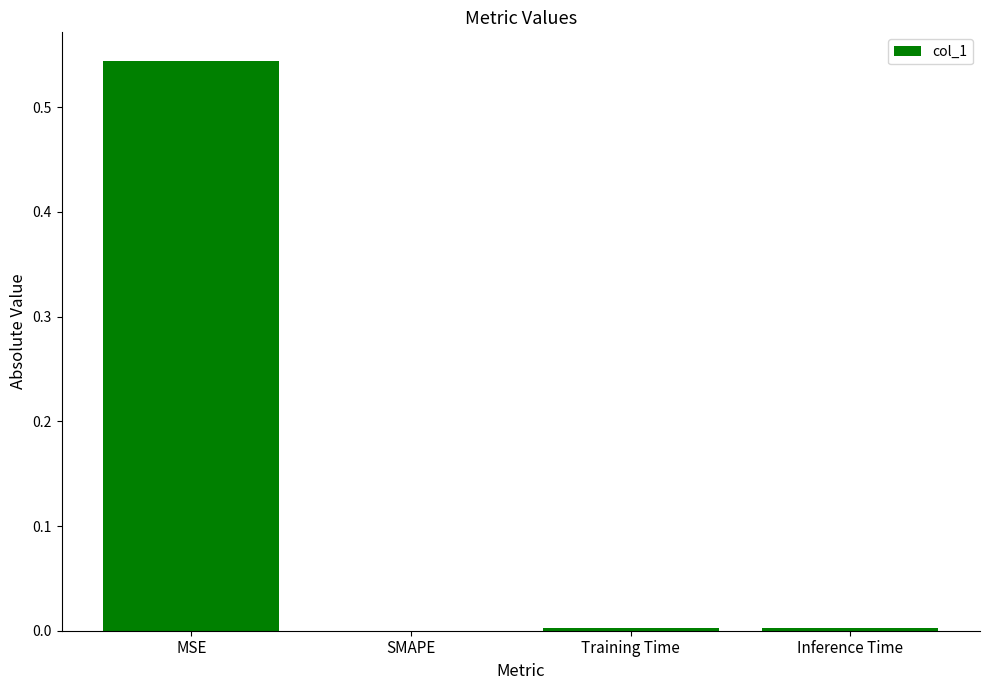

Which label corresponds to the largest value in the chart?

MSE